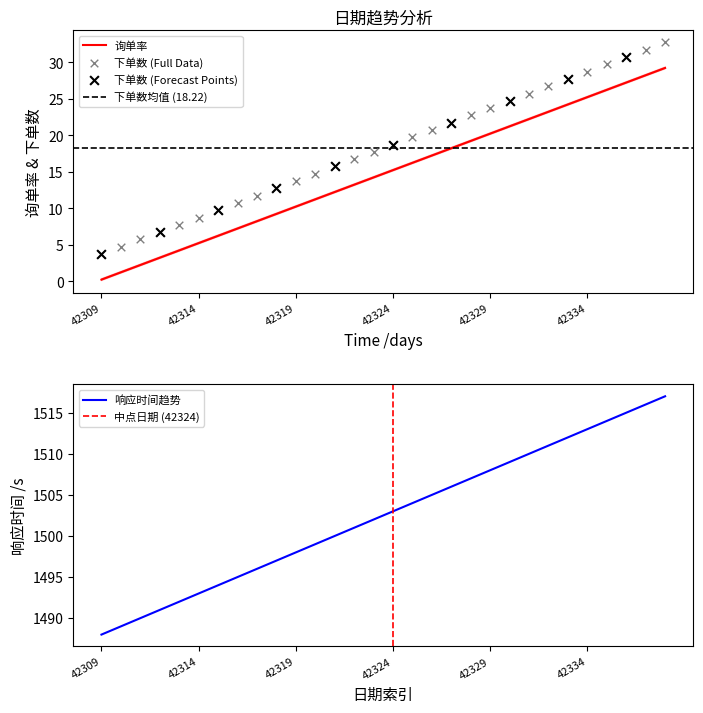

What is the total value across all series at 42318?

27.3